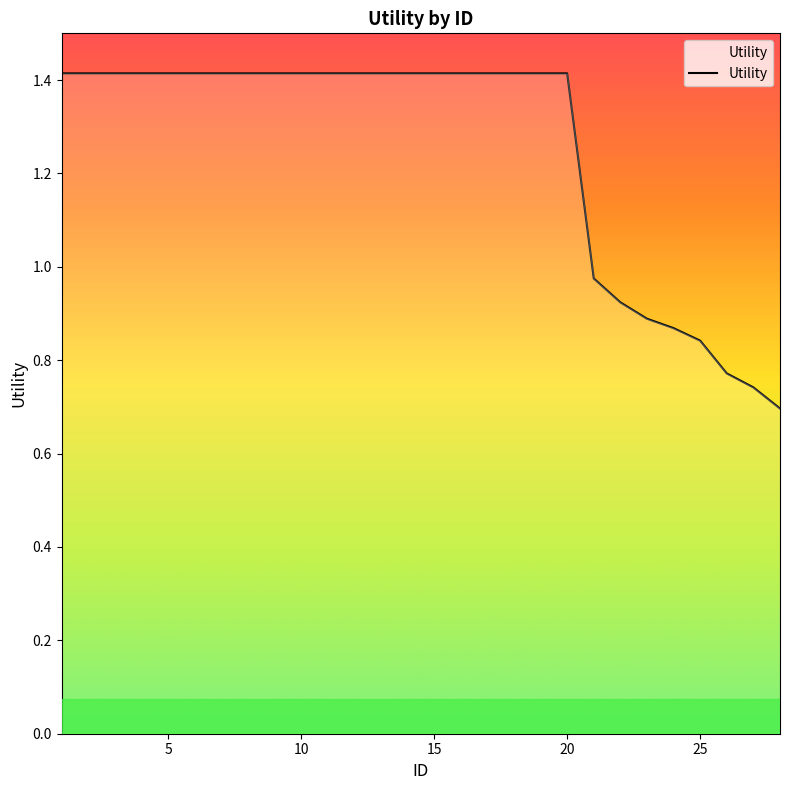

What is the greatest value displayed?

1.4